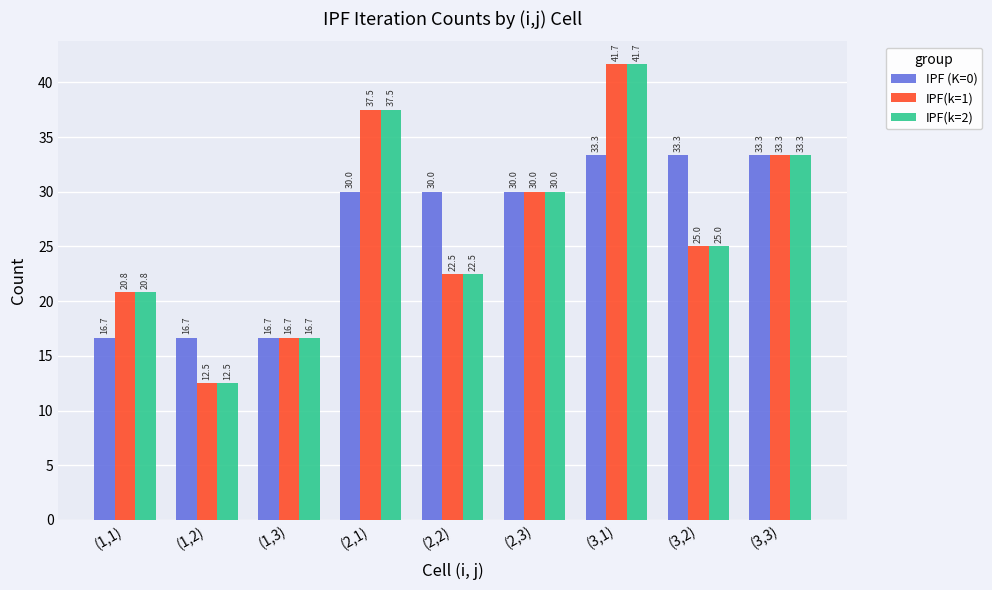

What is the greatest value displayed?

41.7